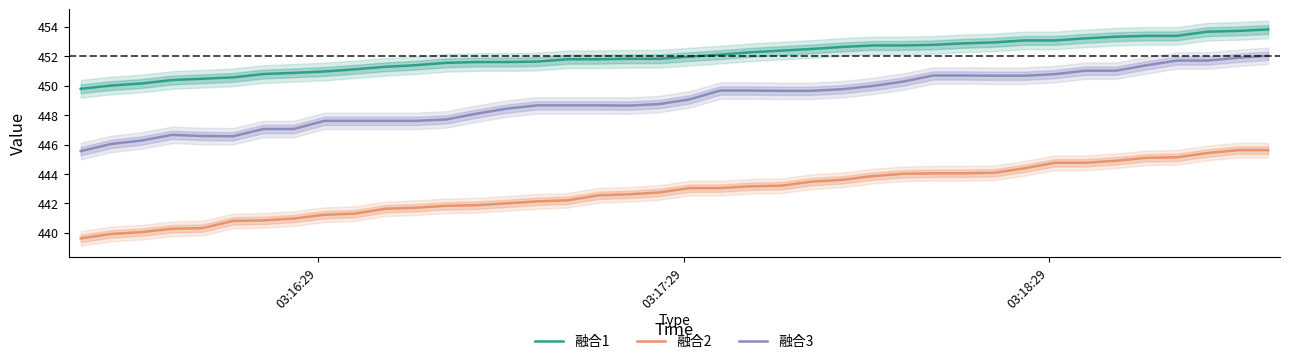

What is the maximum value for 融合3?

452.0